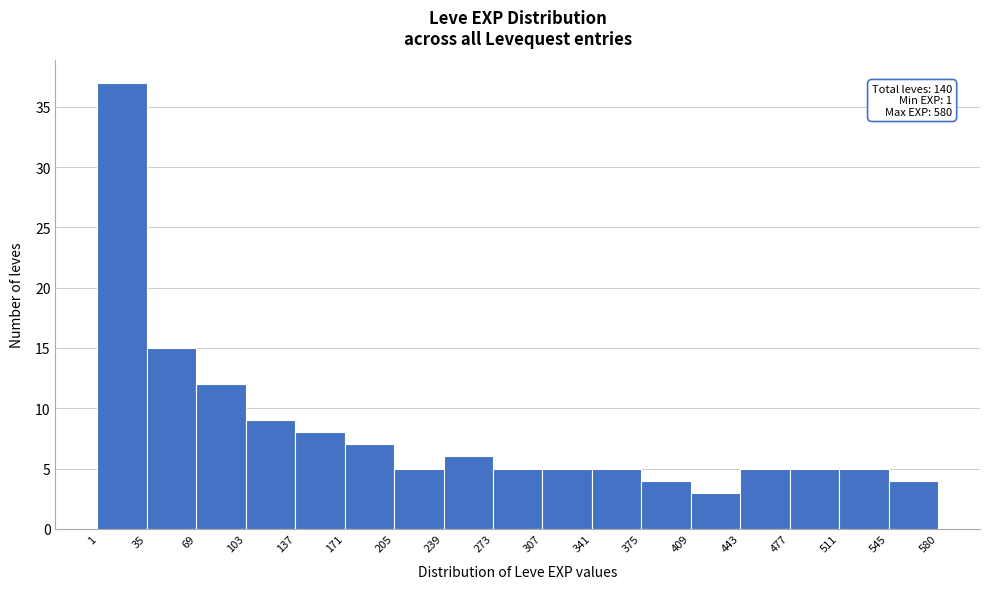

Over which range of the x-axis is the bar tallest?

1 to 35